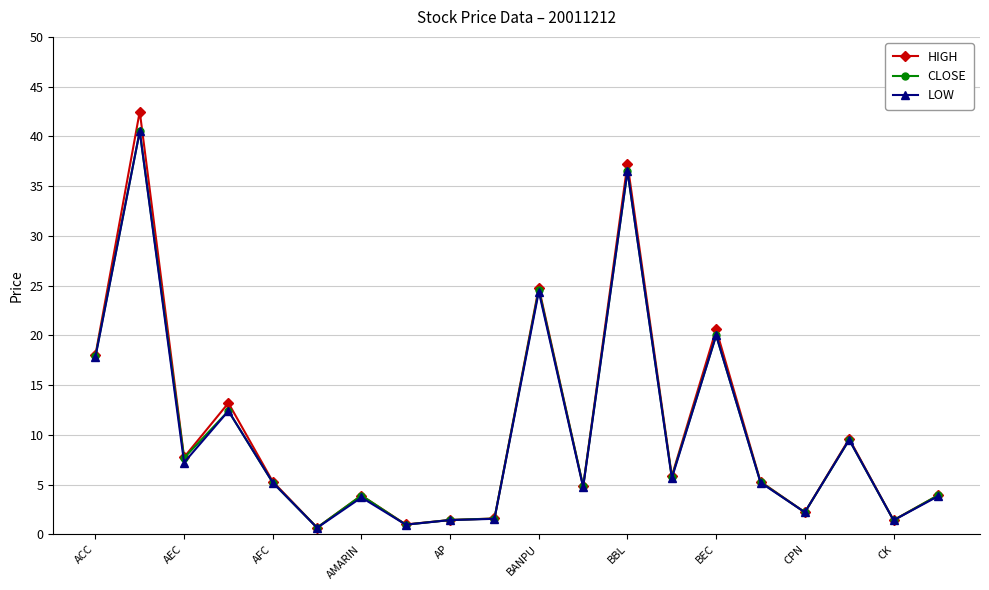

What is the highest value of the HIGH series?

42.5